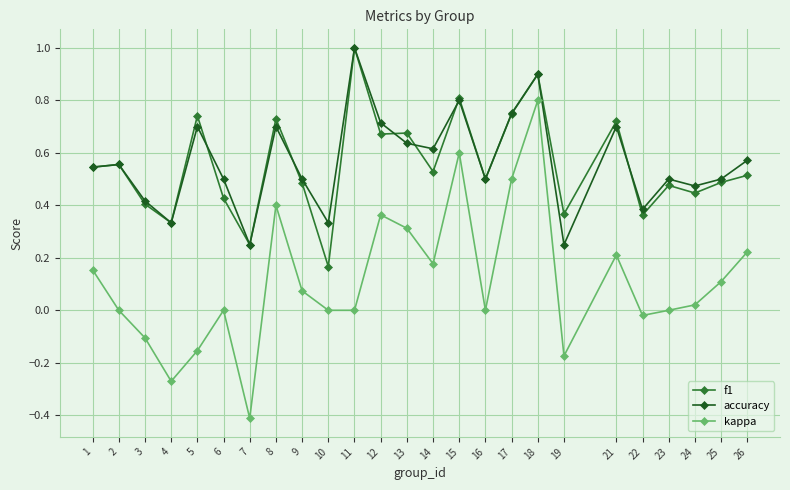

Which series has the largest range (max minus min)?

kappa